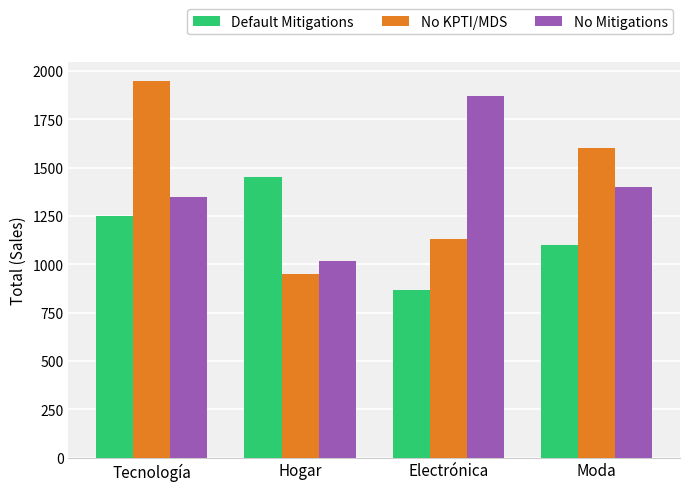

Rank the series at Moda from lowest to highest value.

Default Mitigations, No Mitigations, No KPTI/MDS